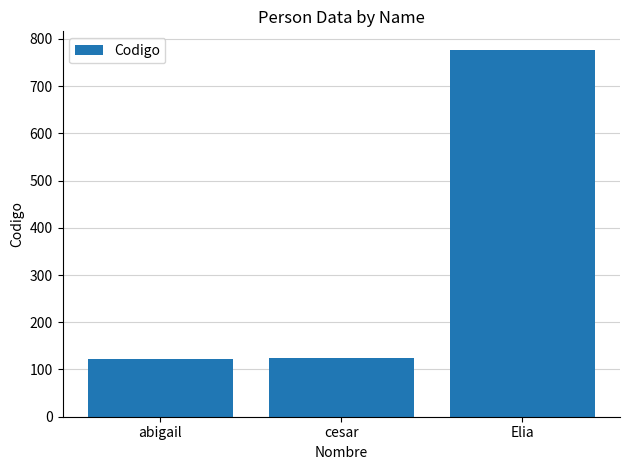

What is the minimum value shown in the chart?

123